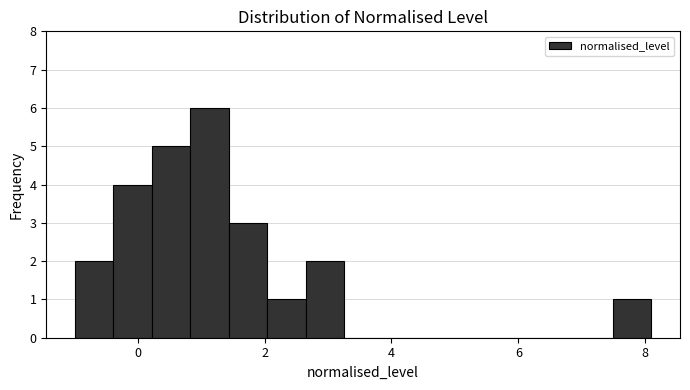

Read against the x-axis, roughly where is the centre of the tallest bar?

1.2